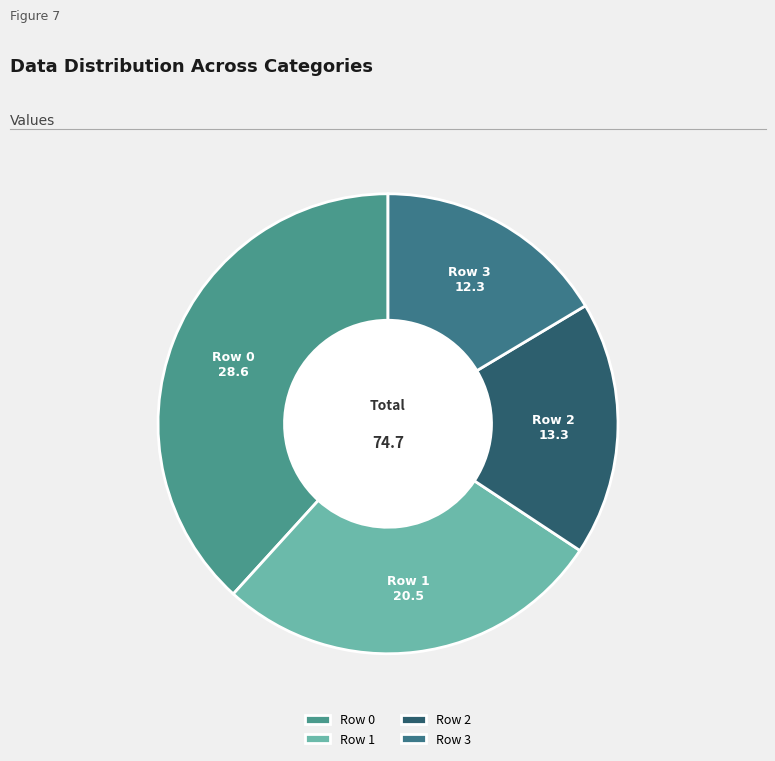

Is the sum of Row 3 and Row 1 greater than half?

No